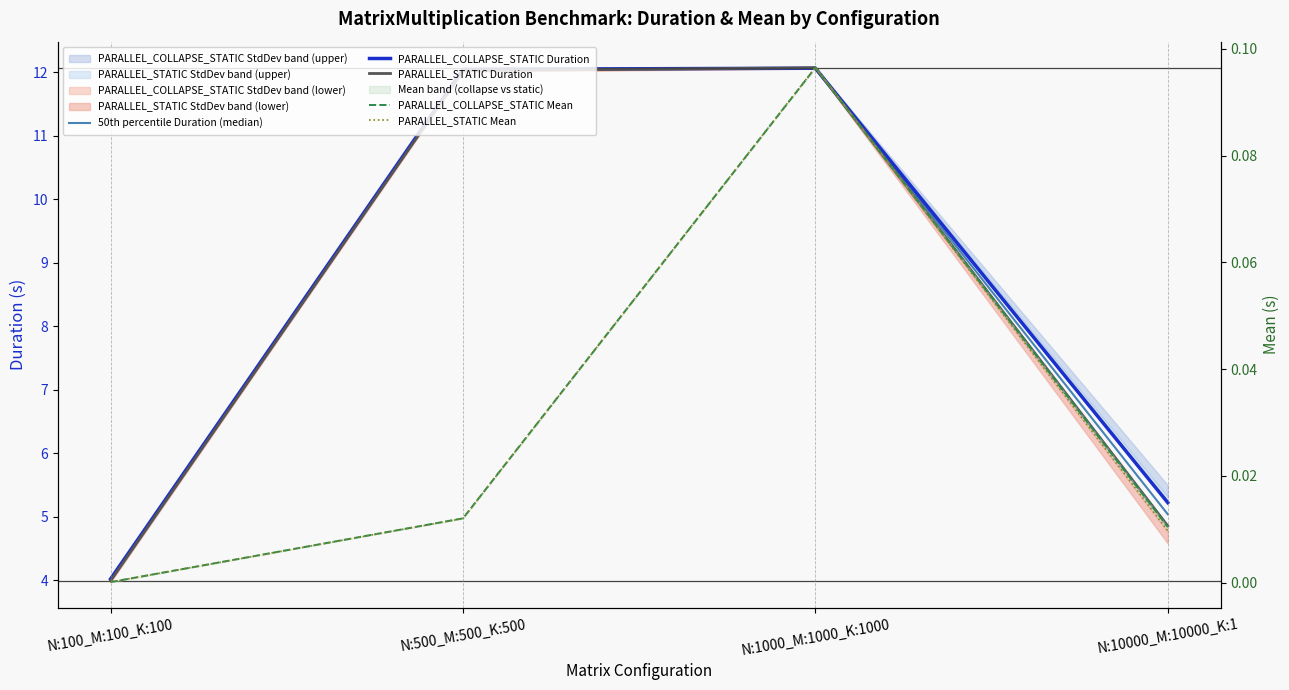

What is the sum of all PARALLEL_COLLAPSE_STATIC Duration values?

33.4